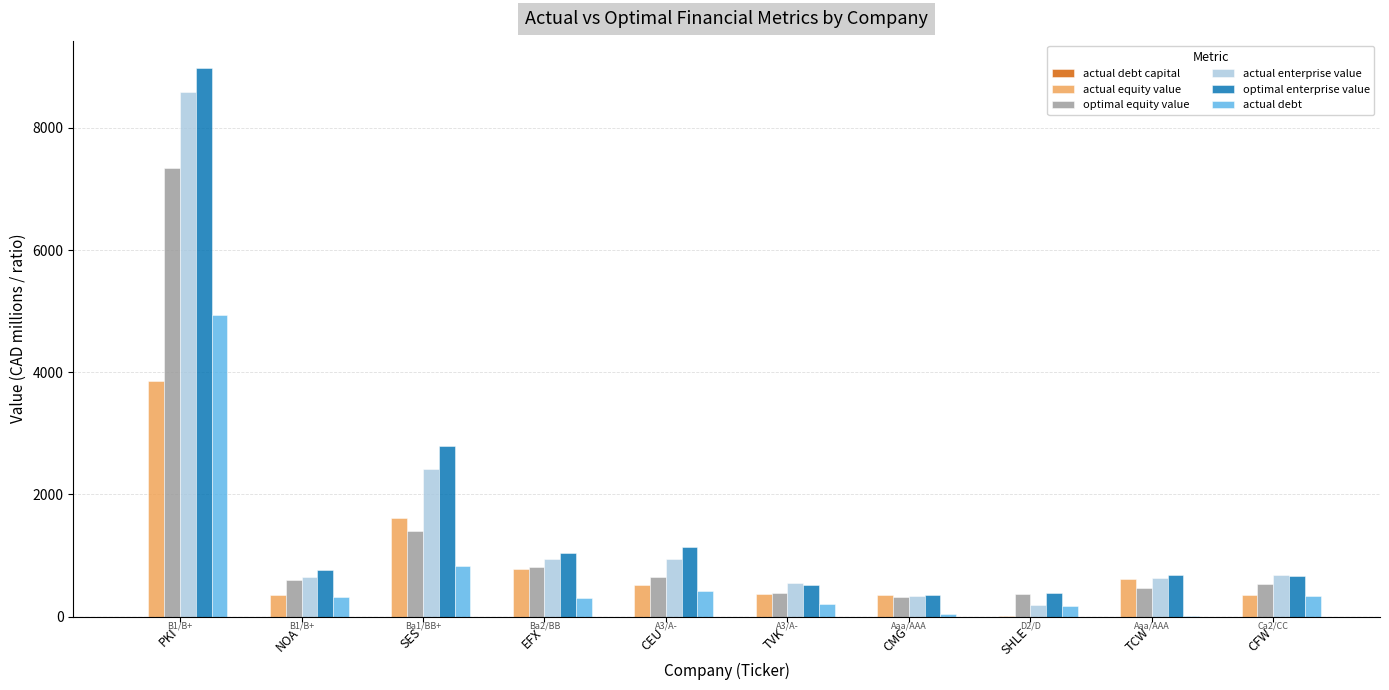

What is the sum of all optimal enterprise value values?

17322.7